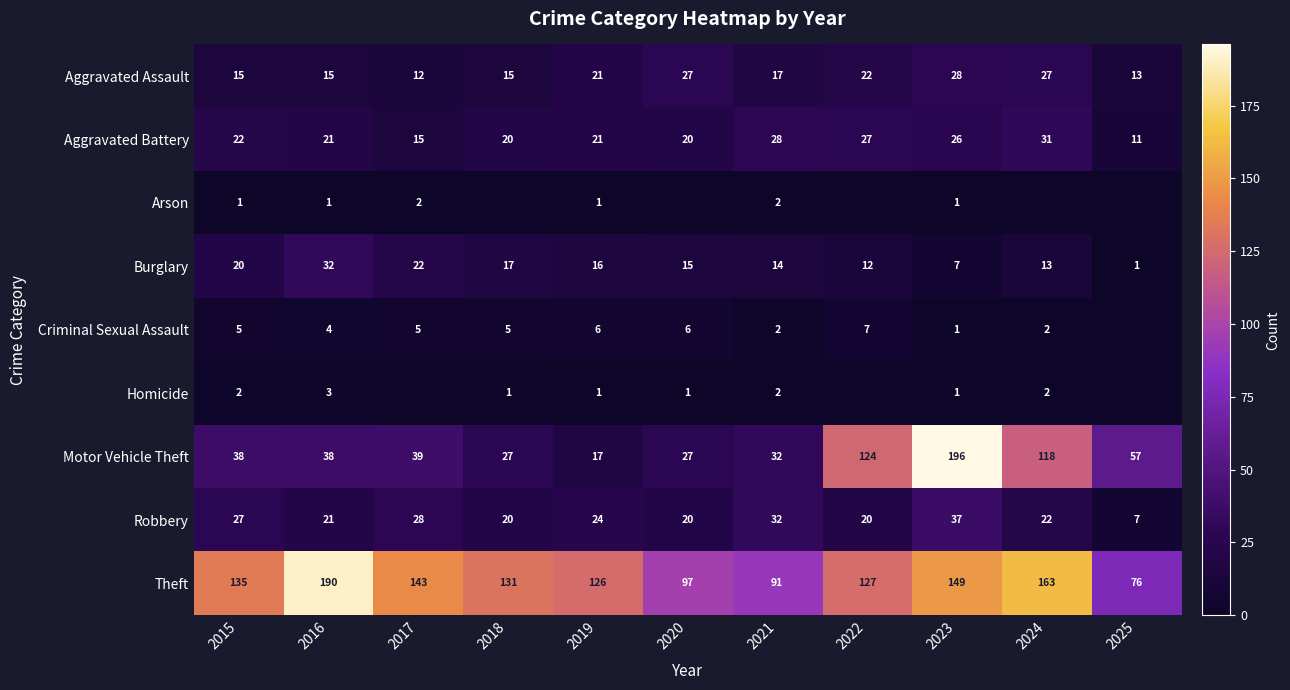

Read the Motor Vehicle Theft value at 2024.

118